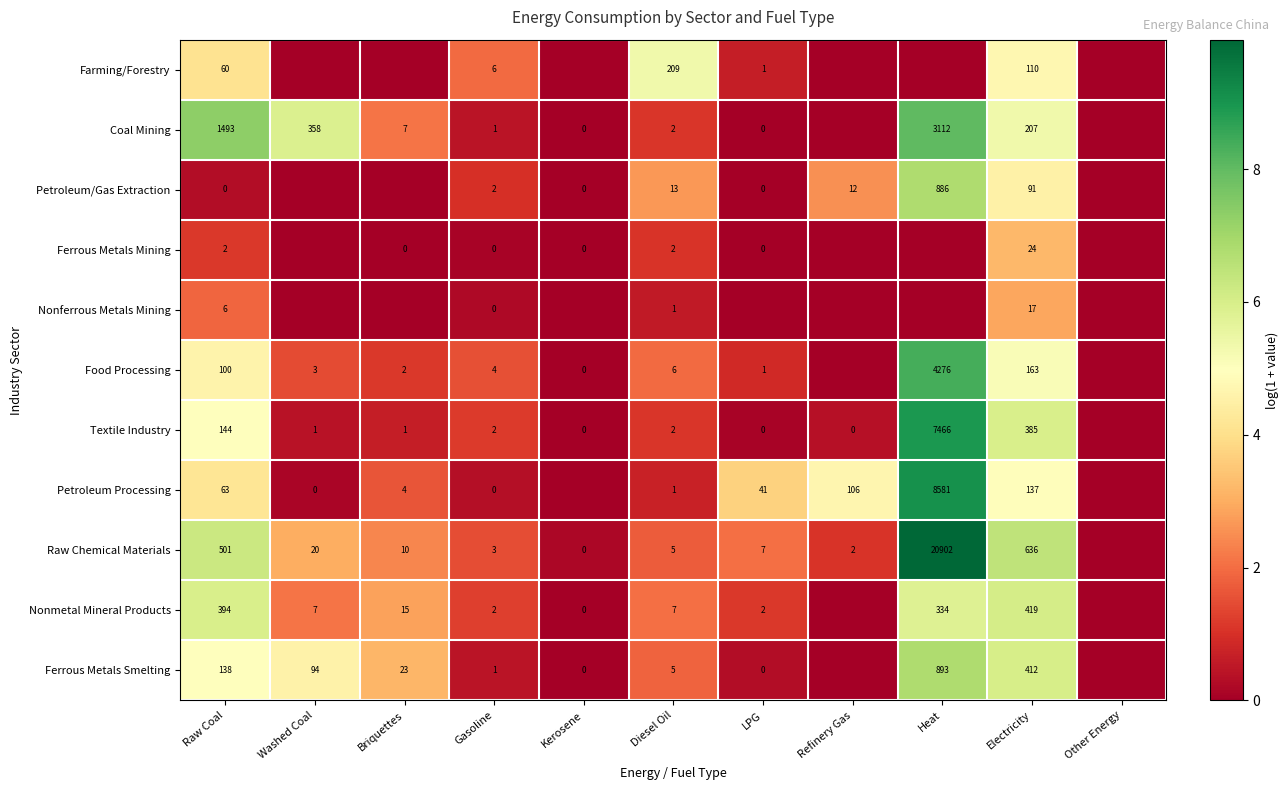

How many categories are shown in the chart?

11